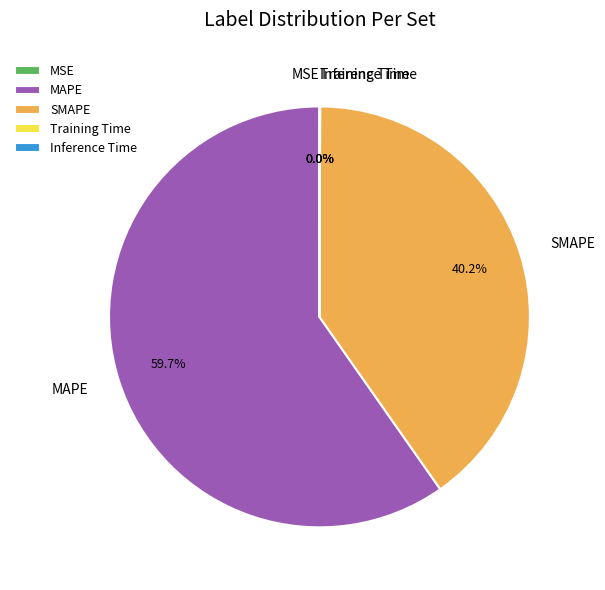

Which category accounts for the majority?

MAPE